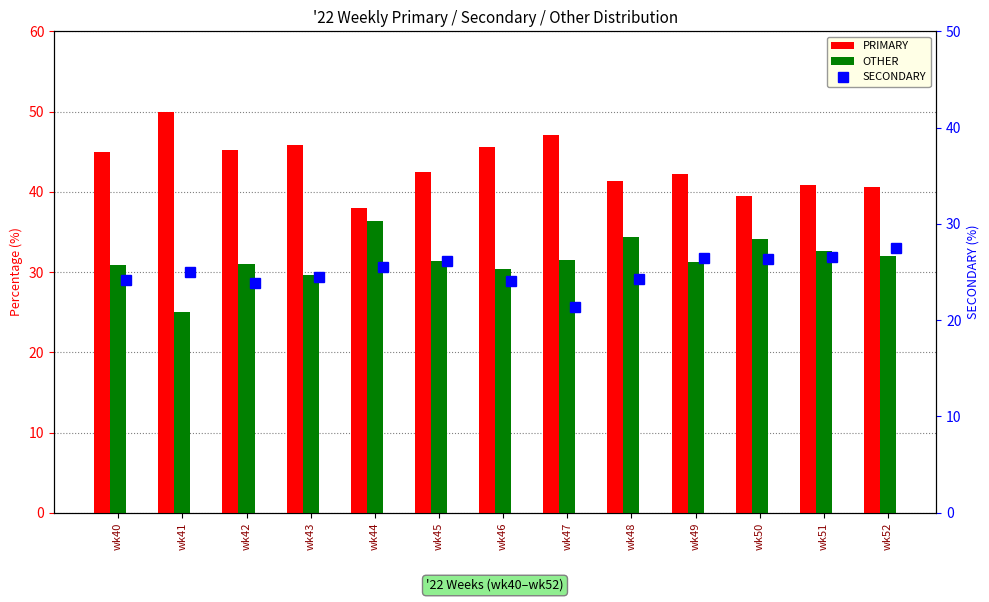

The value of OTHER at wk50 is 44.5. True or false?

False